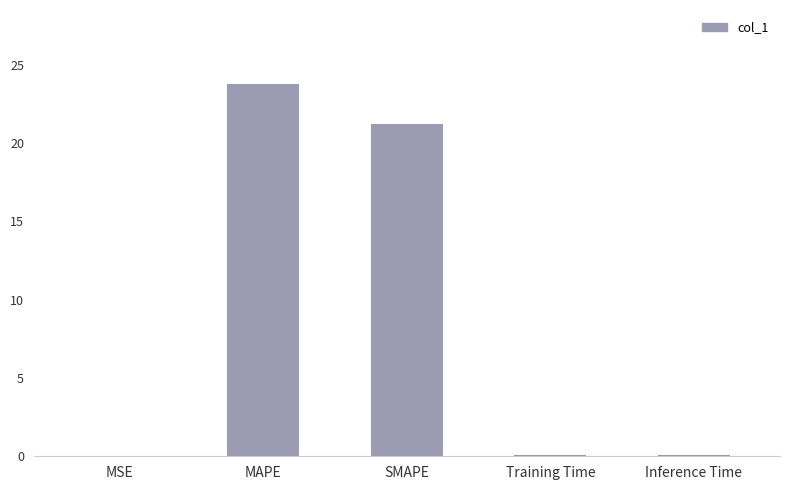

Which category has the highest value across all series?

MAPE